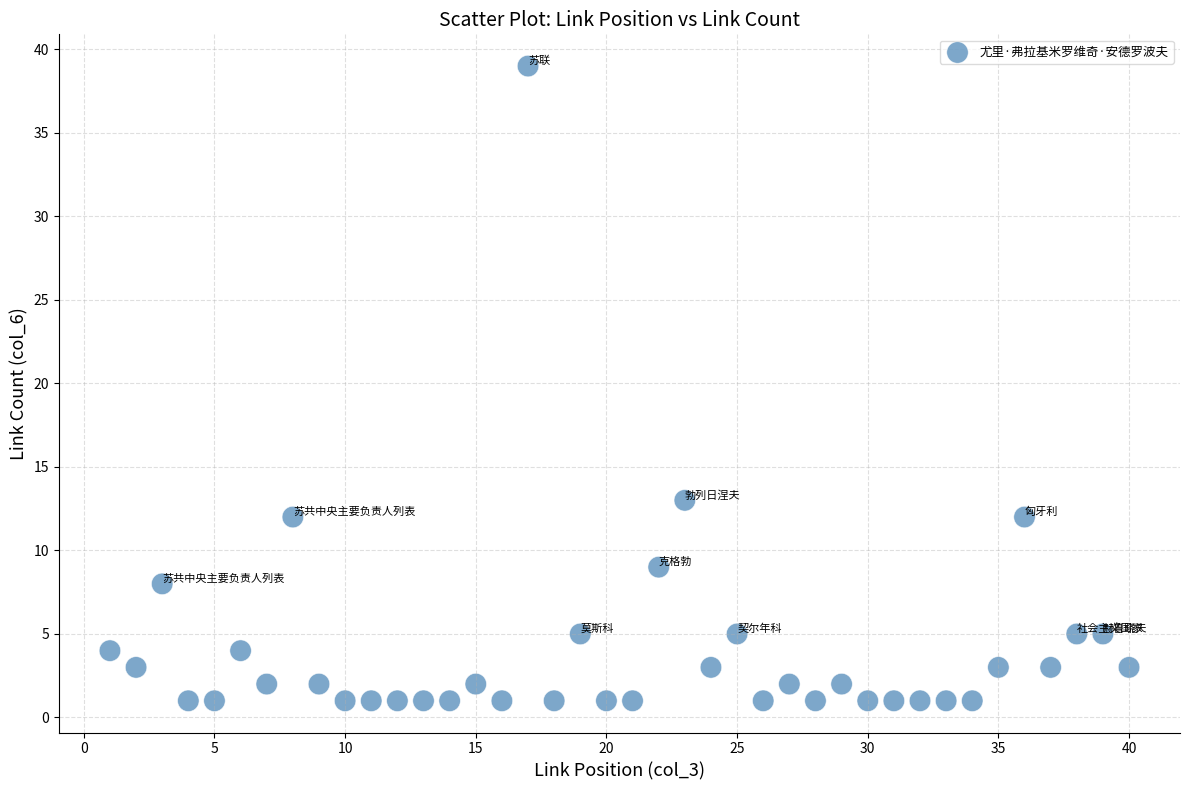

What is the range of X values (max minus min)?

39